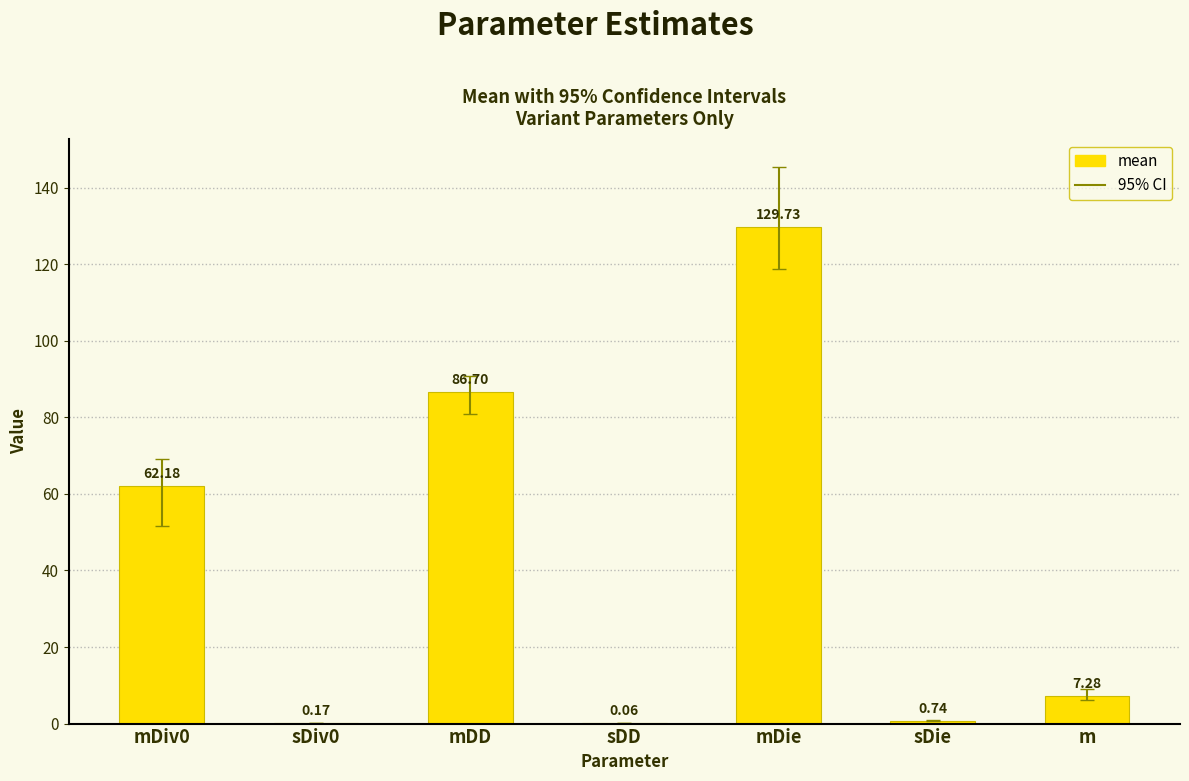

Which label corresponds to the largest value in the chart?

mDie